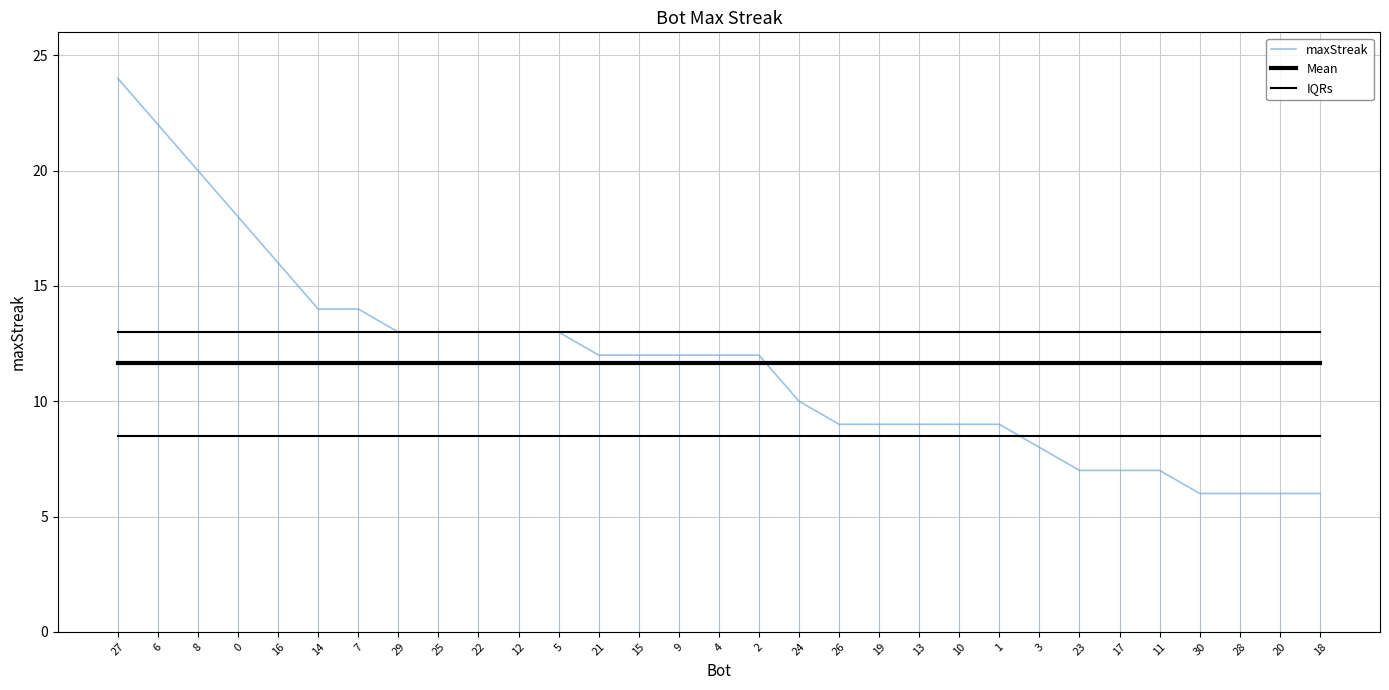

Does the chart have visible grid lines?

Yes